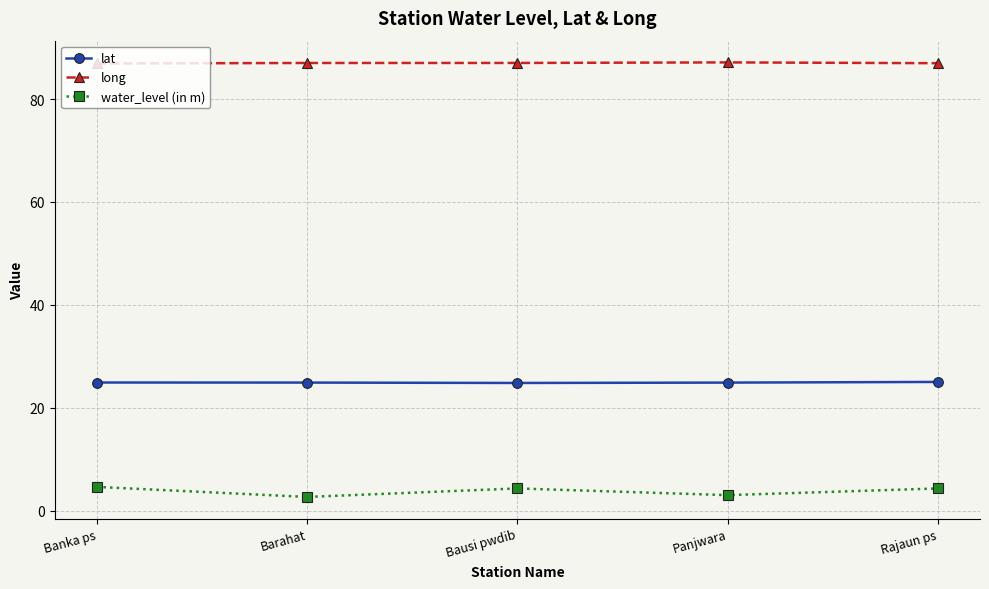

At Bausi pwdib, list the series in order from smallest to largest.

water_level (in m), lat, long